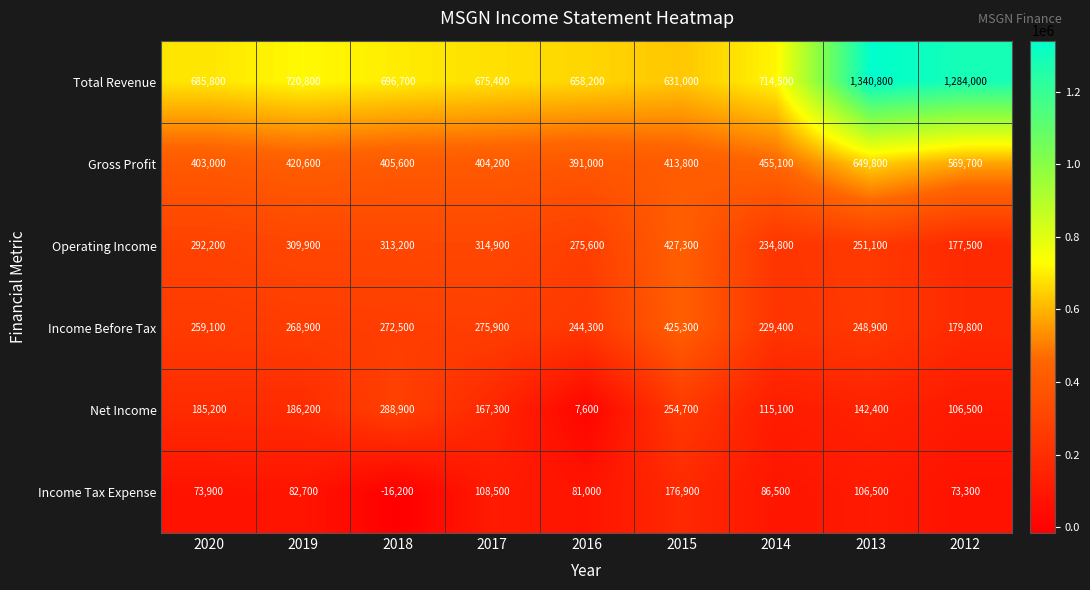

What is the greatest value displayed?

1340800